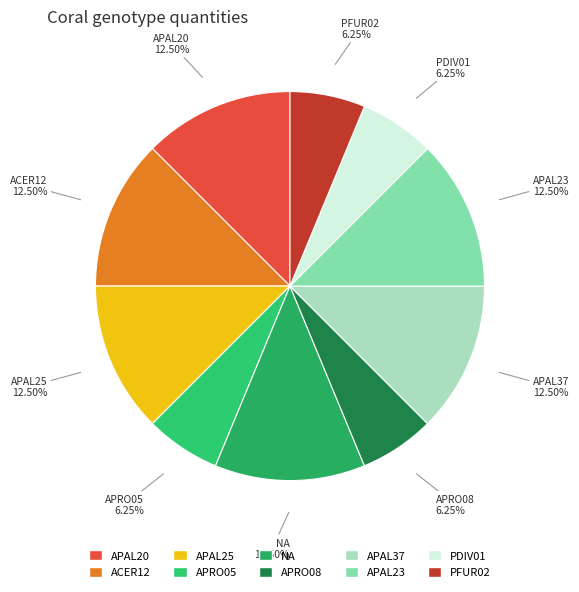

Is there a majority slice in this chart?

No